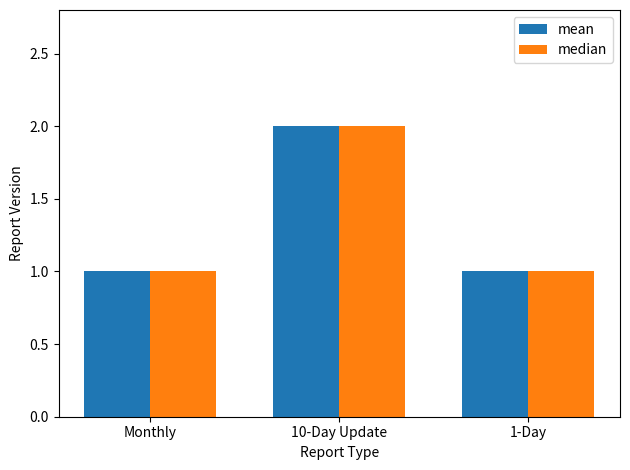

What is the difference between the maximum and minimum values in the mean series?

1